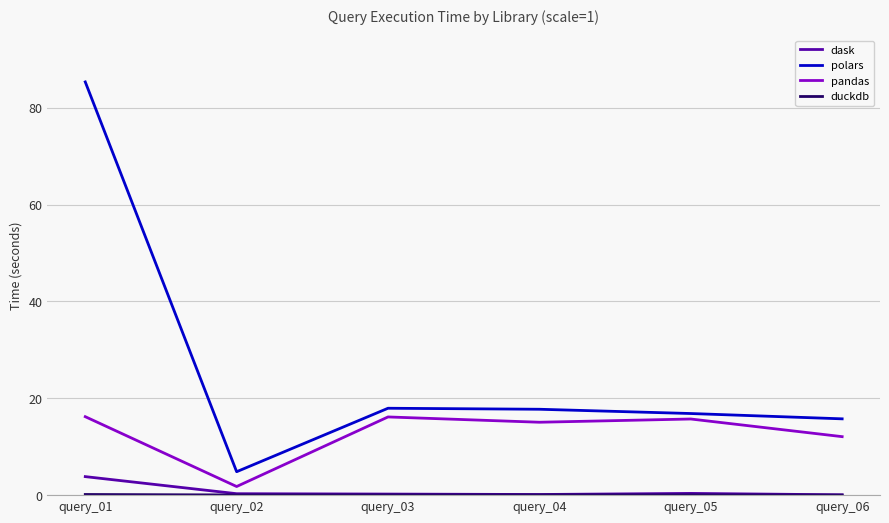

Which series has the largest total across all categories?

polars